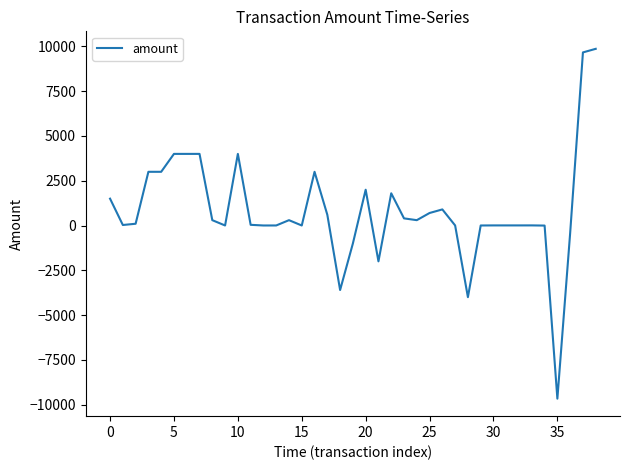

What is the difference between the maximum and minimum values?

19532.0